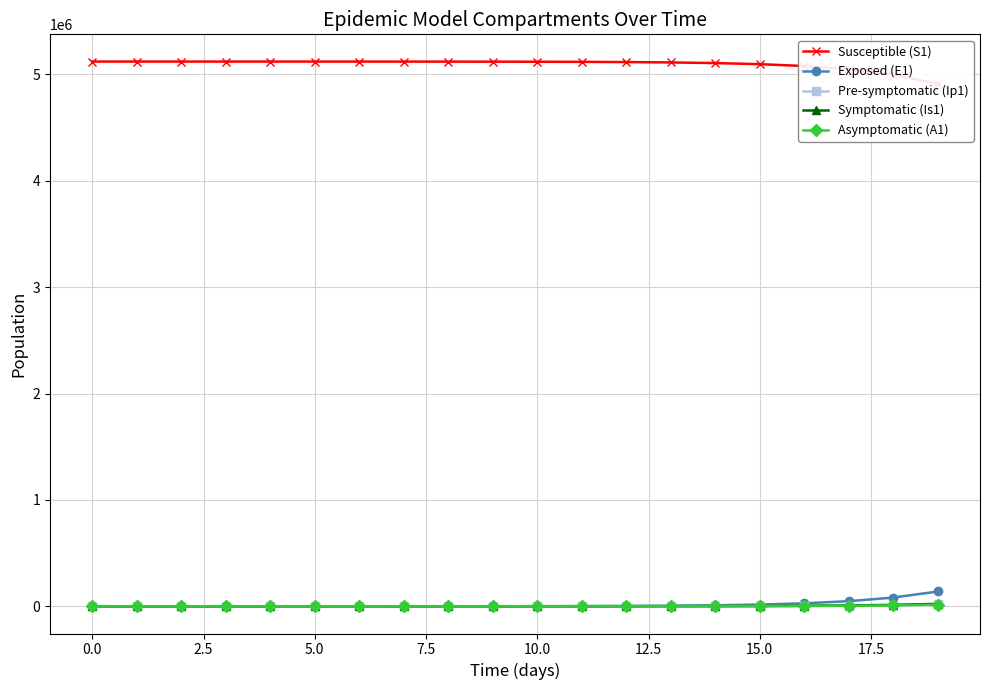

What is the average value of the Exposed (E1) series?

16754.6